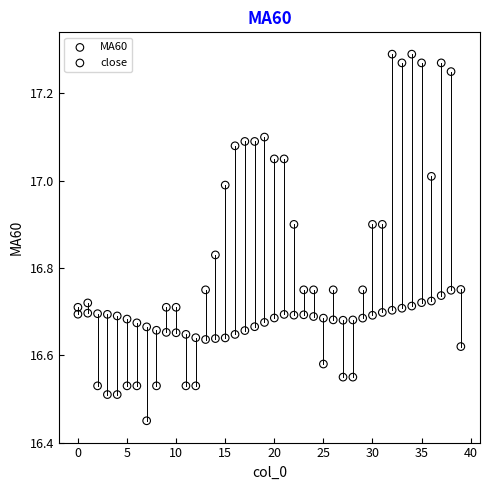

Across all data points, what is the range of Y values (max minus min)?

0.8